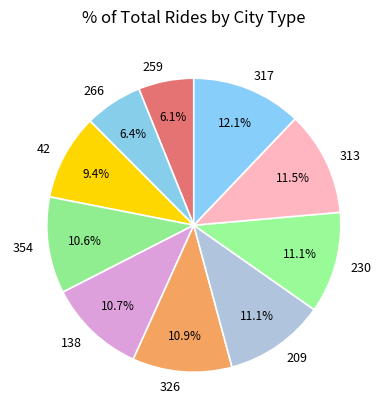

How many segments does this pie chart have?

10